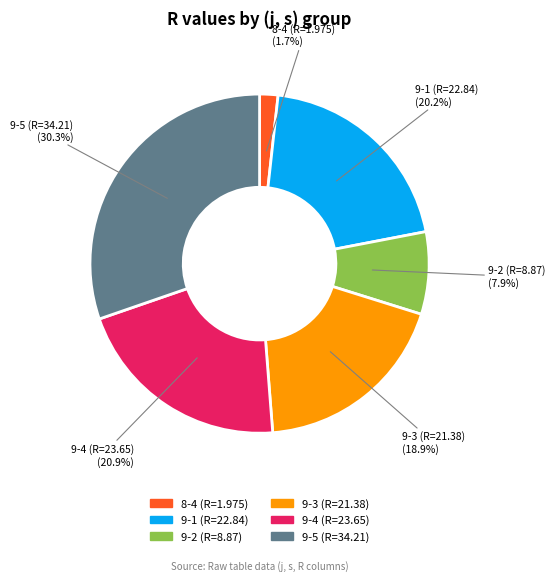

Rank the categories by value from highest to lowest.

9-5 (R=34.21), 9-4 (R=23.65), 9-1 (R=22.84), 9-3 (R=21.38), 9-2 (R=8.87), 8-4 (R=1.975)